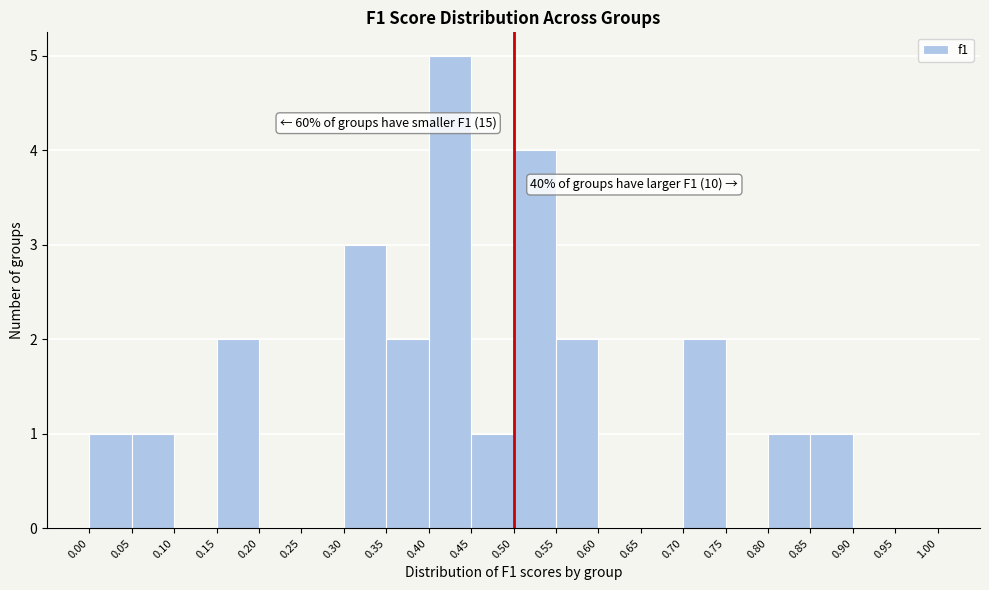

Over which range of the x-axis is the bar tallest?

0.40 to 0.45